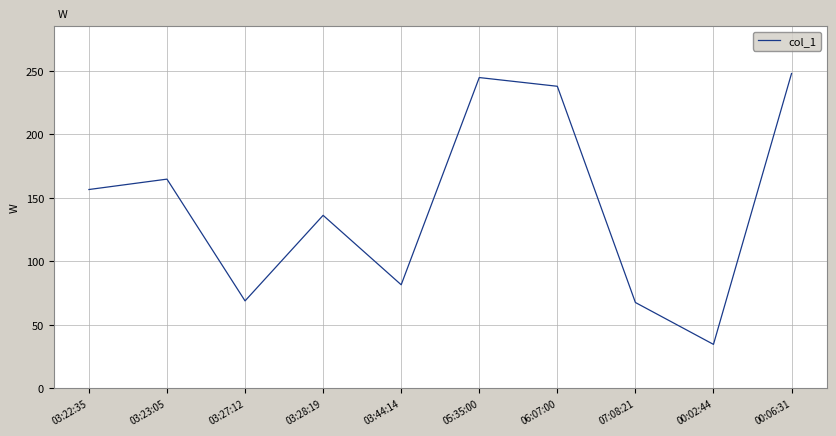

Where is the first local minimum?

03:27:12